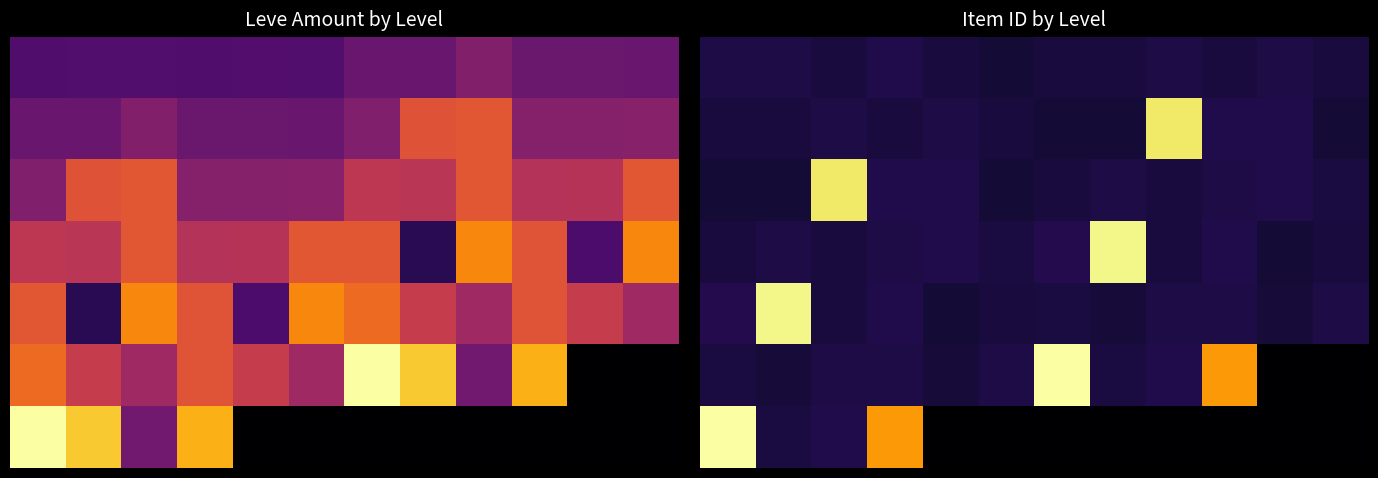

Count the number of categories in the chart.

12